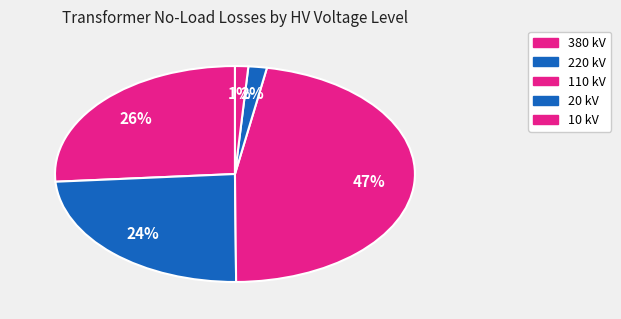

Is there any slice that represents more than half of the pie?

No